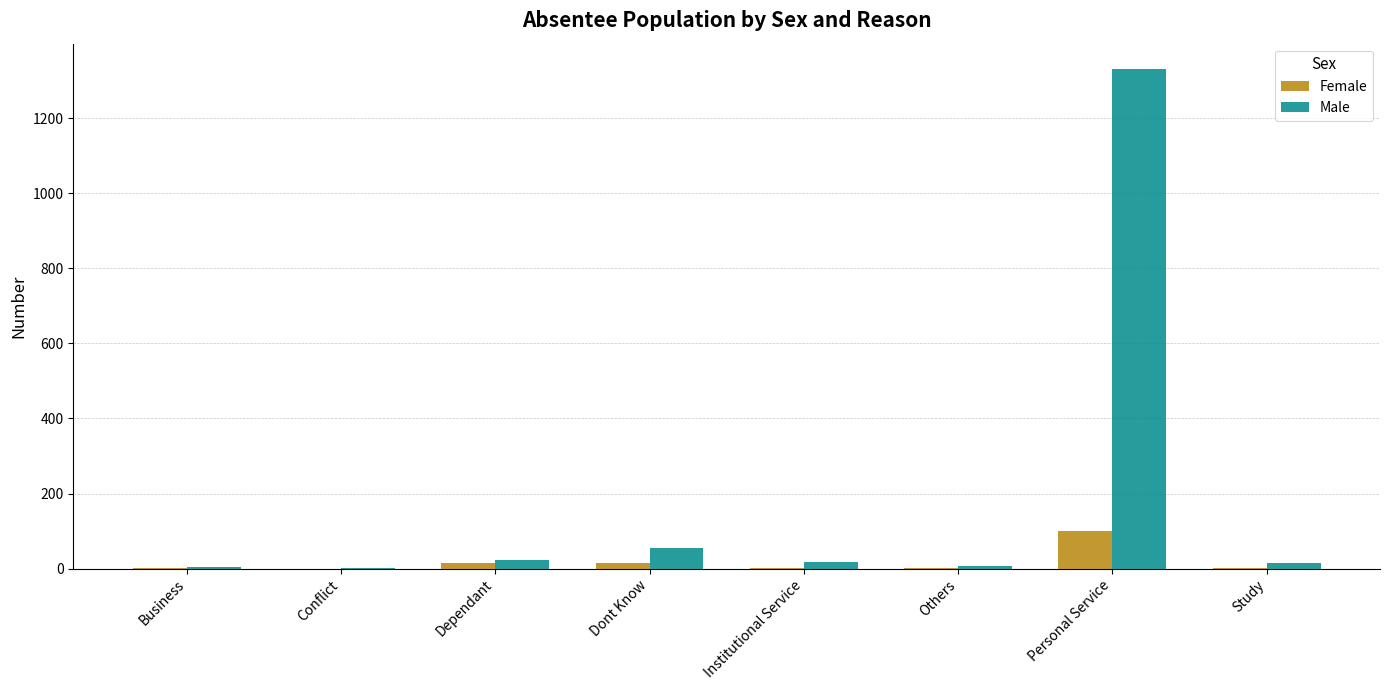

The value of Male at Personal Service is 333. True or false?

False